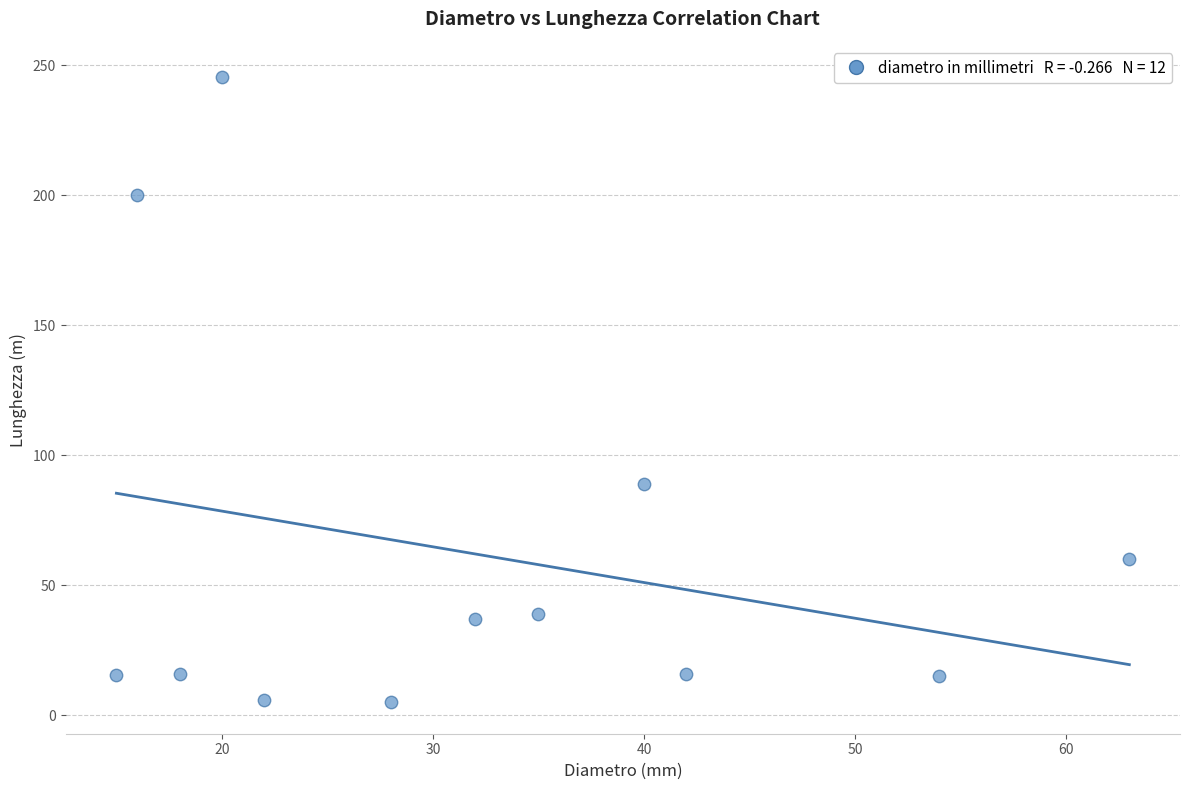

What is the range of X values (max minus min)?

48.0